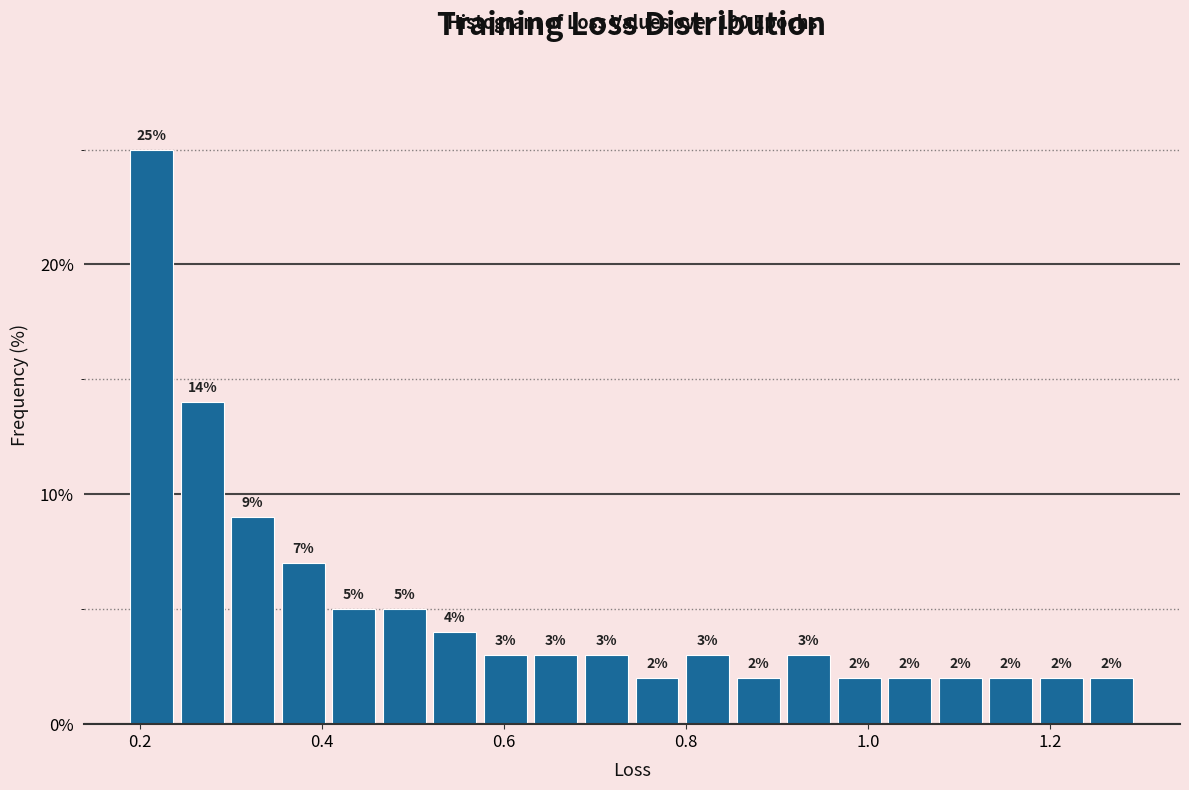

Read against the x-axis, roughly where is the centre of the tallest bar?

0.22